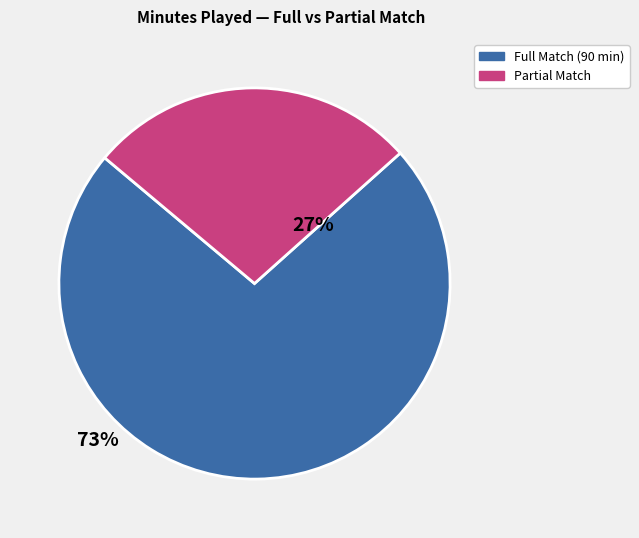

Which category has the biggest portion of the pie?

Full Match (90 min)